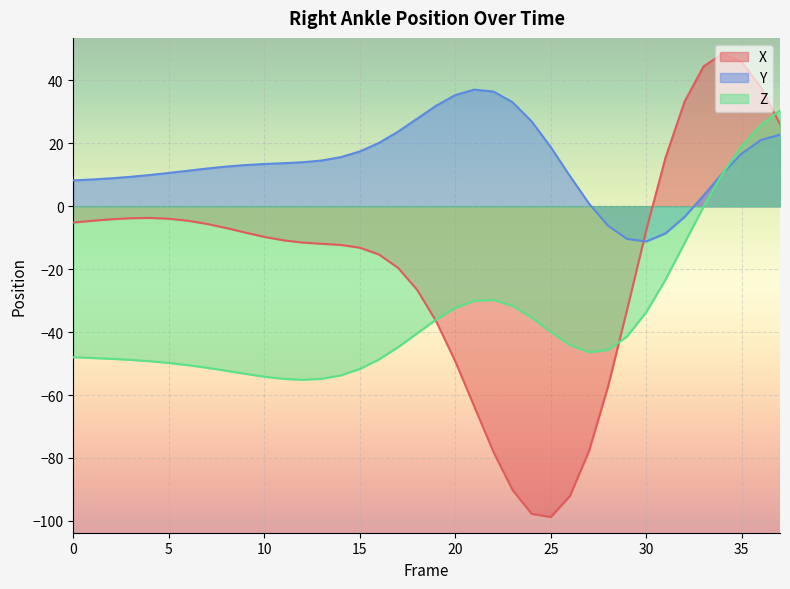

How many lines are shown in the chart?

3